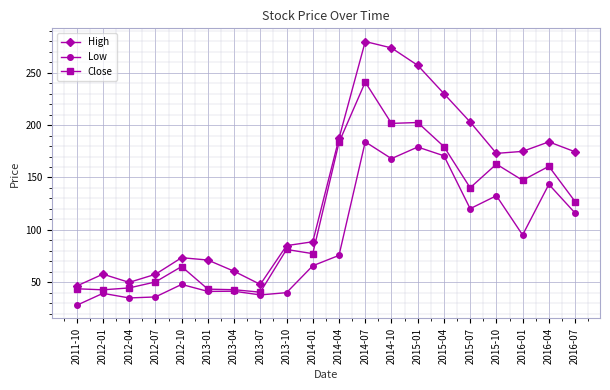

At which label does High first exceed 173?

2014-04